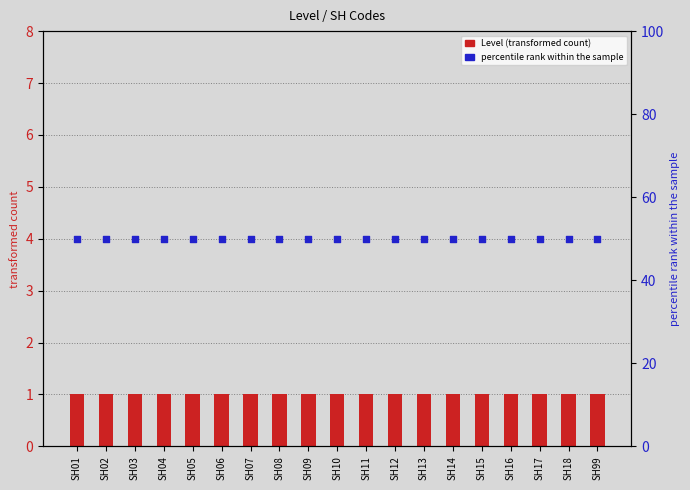

What are all the series names shown in the legend?

Level, percentile rank within the sample